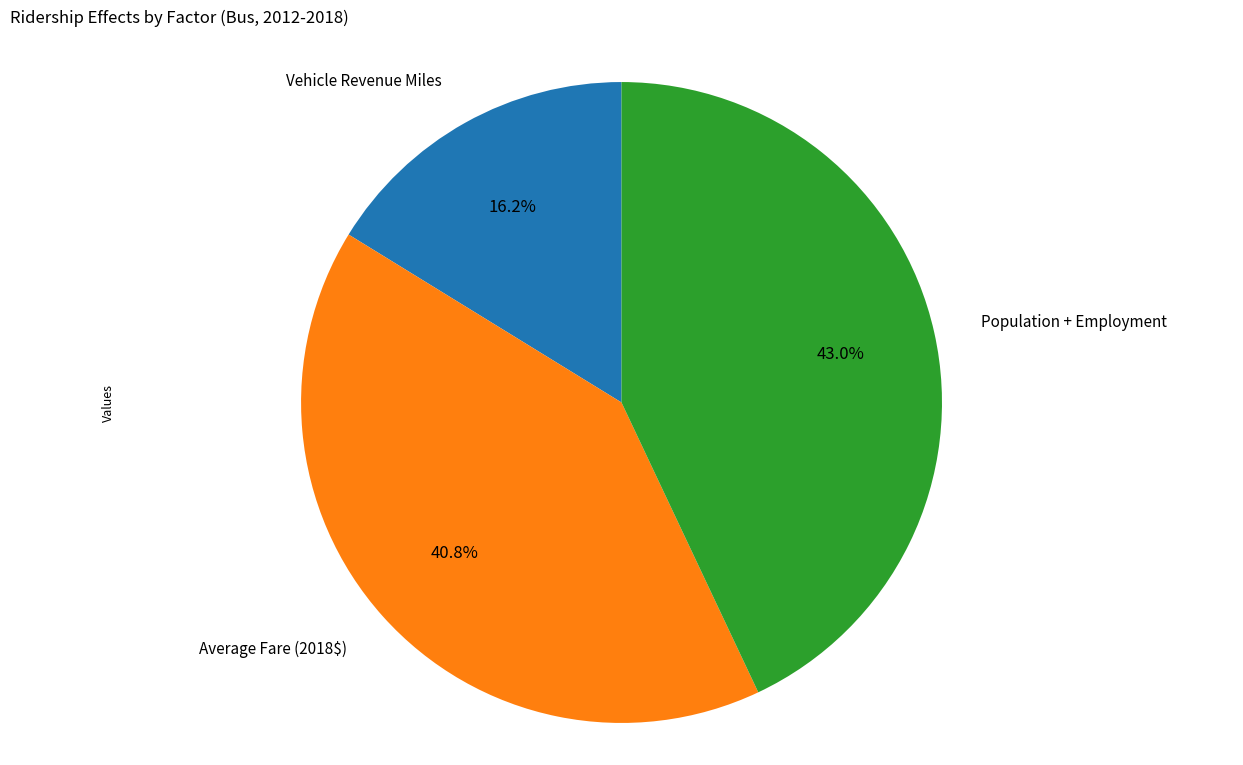

Is there a majority slice in this chart?

No